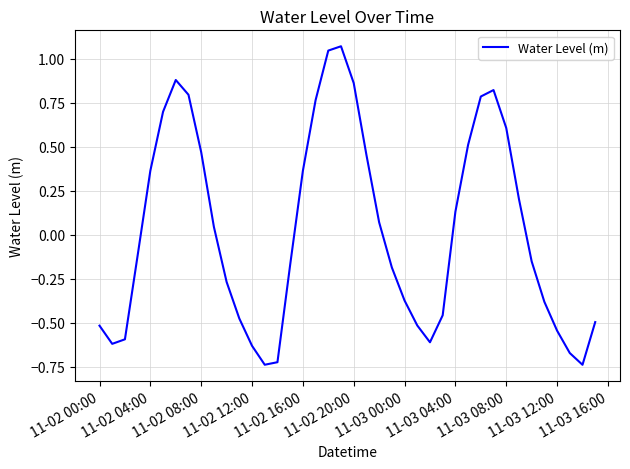

What is the difference between the maximum and minimum values?

1.8